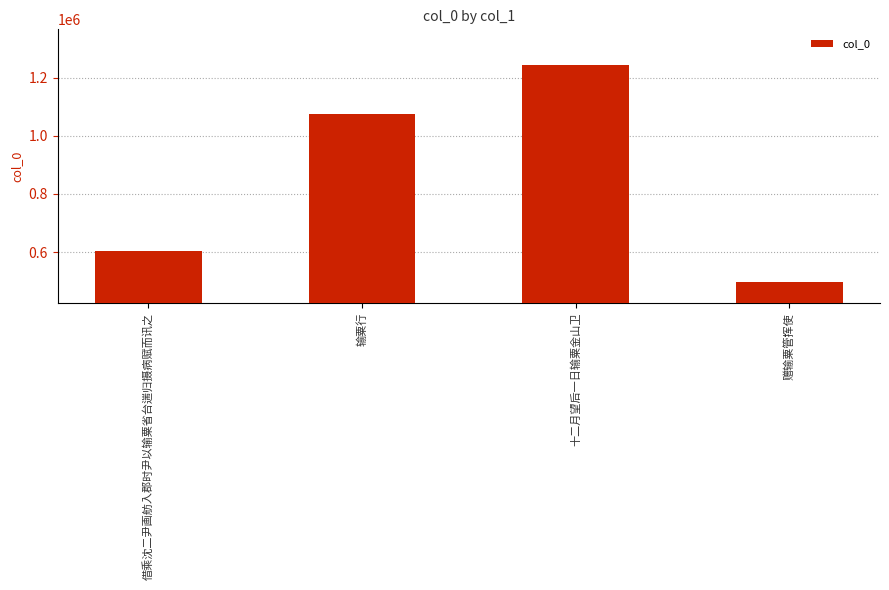

The chart shows a value of 604476 at 借乘沈二尹画舫入郡时尹以输粟省台遄归摄病赋而讯之. True or false?

True